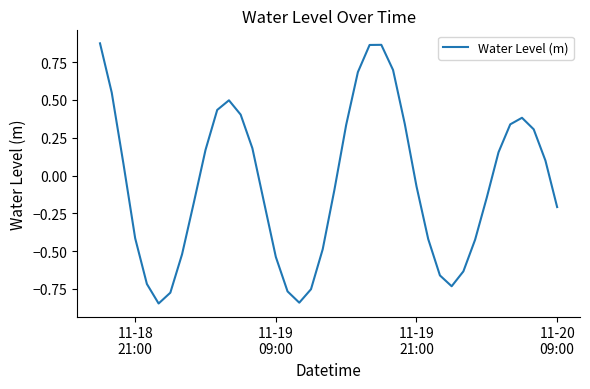

What is the difference between the maximum and minimum values?

1.7